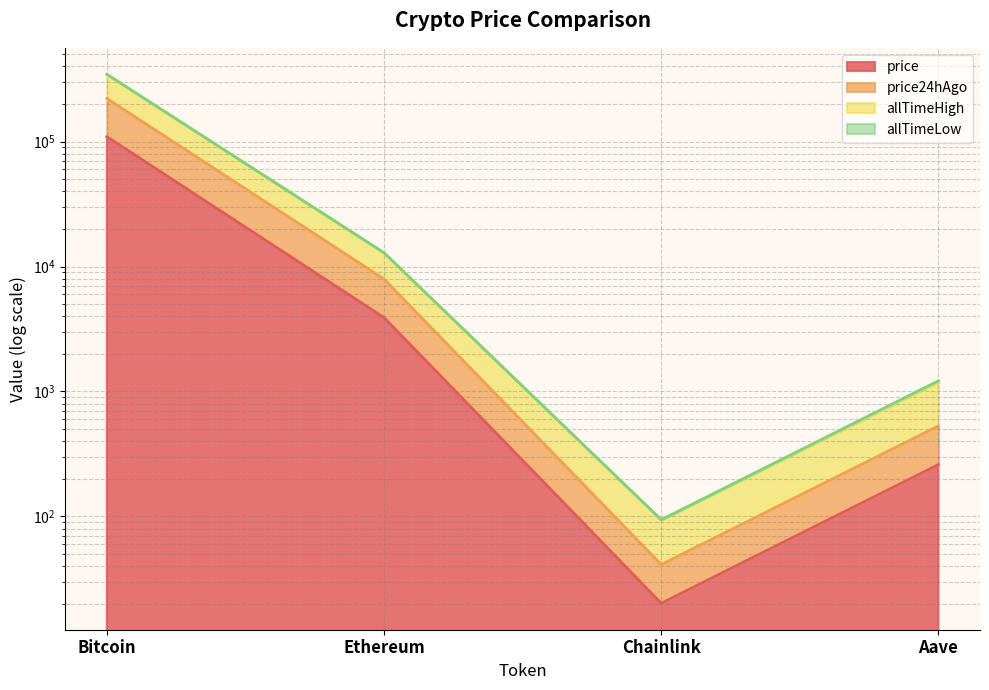

What is the difference between the price values at Ethereum and Aave?

3641.1